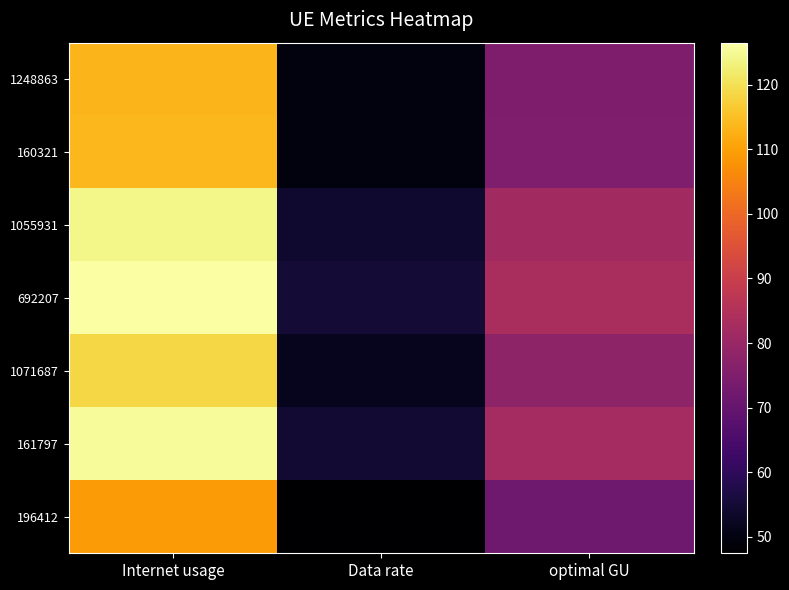

Rank the series by their maximum value, from lowest to highest.

196412, 1248863, 160321, 1071687, 1055931, 161797, 692207